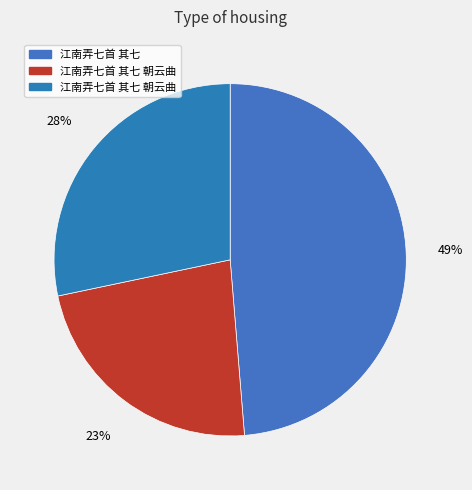

Rank the categories by value from lowest to highest.

江南弄七首 其七 朝云曲, 江南弄七首 其七 朝云曲, 江南弄七首 其七